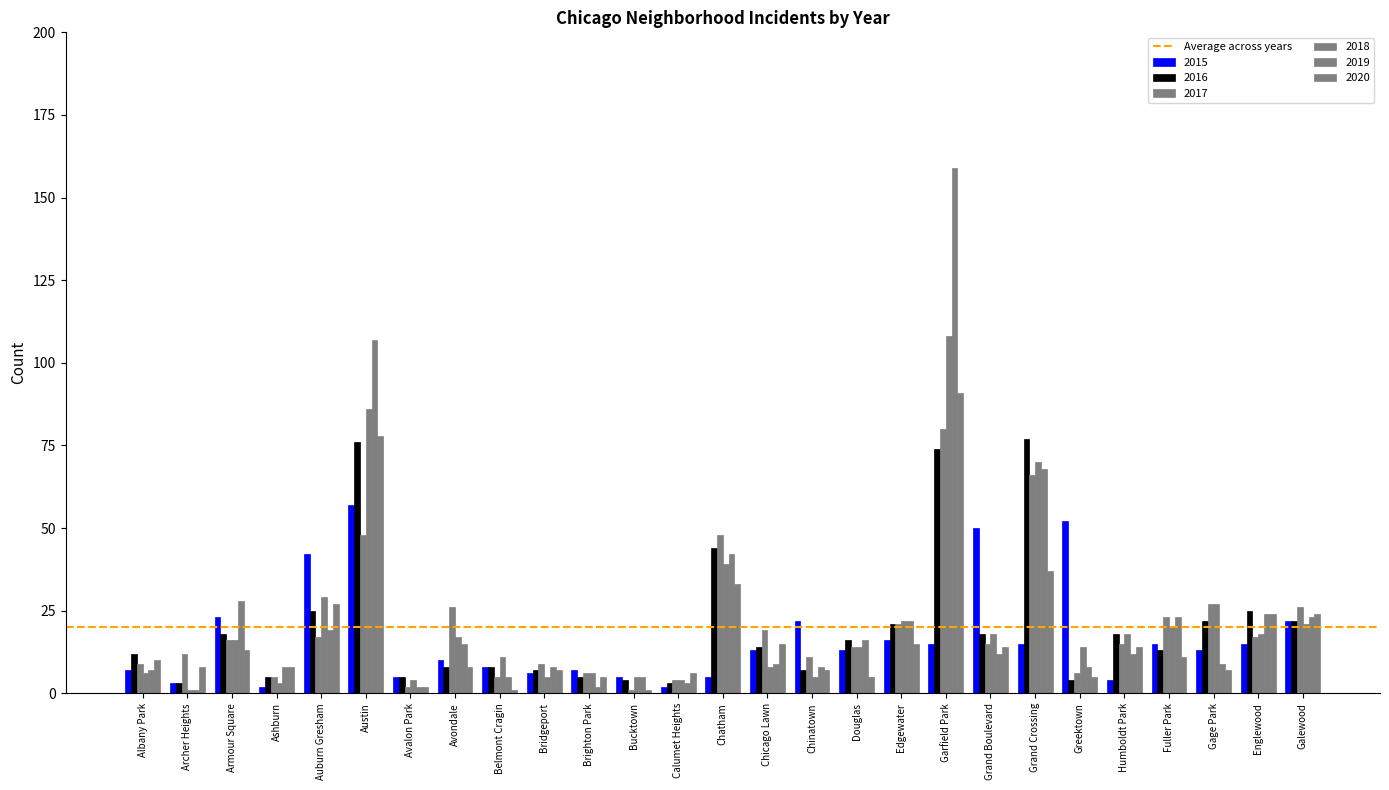

What is the value of the 2017 bar at the 11th from the left?

6